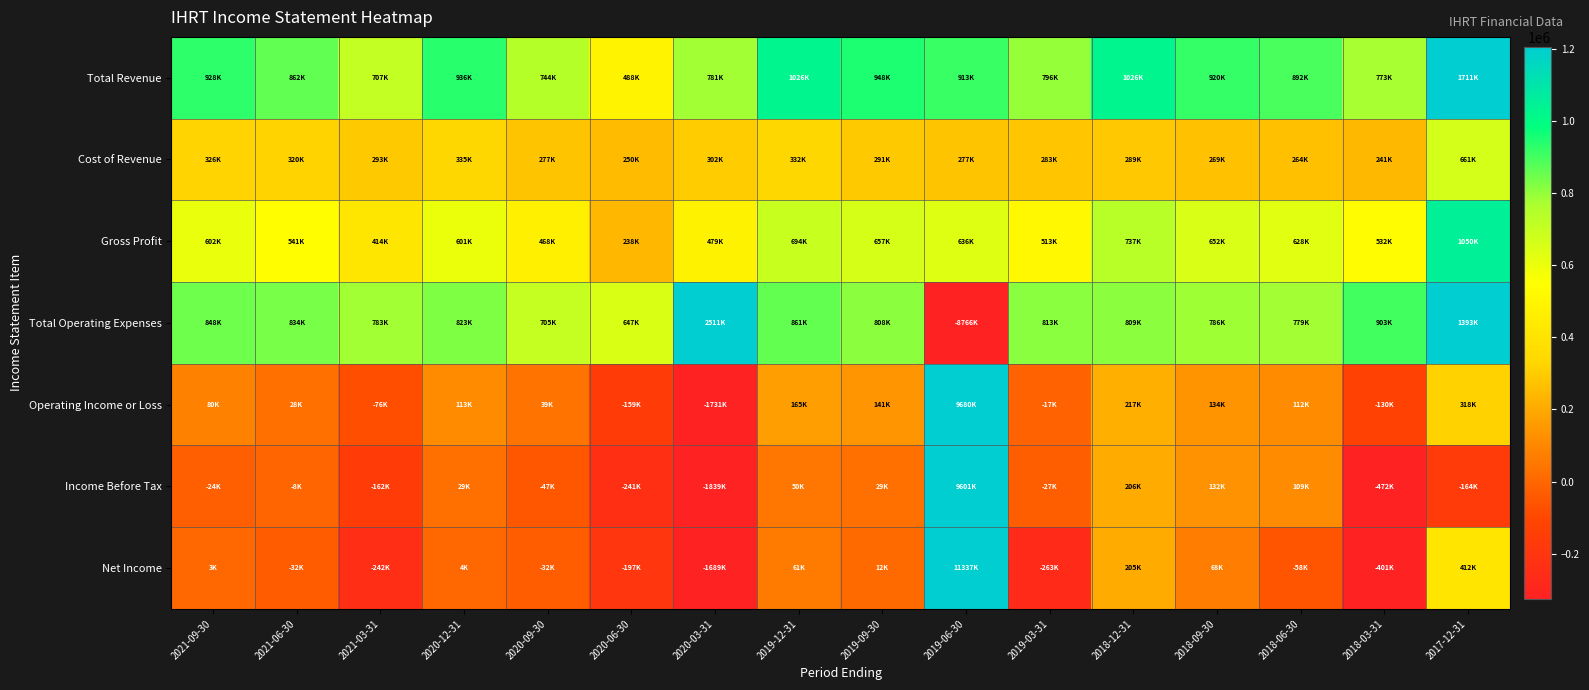

Count the number of data series in this chart.

7